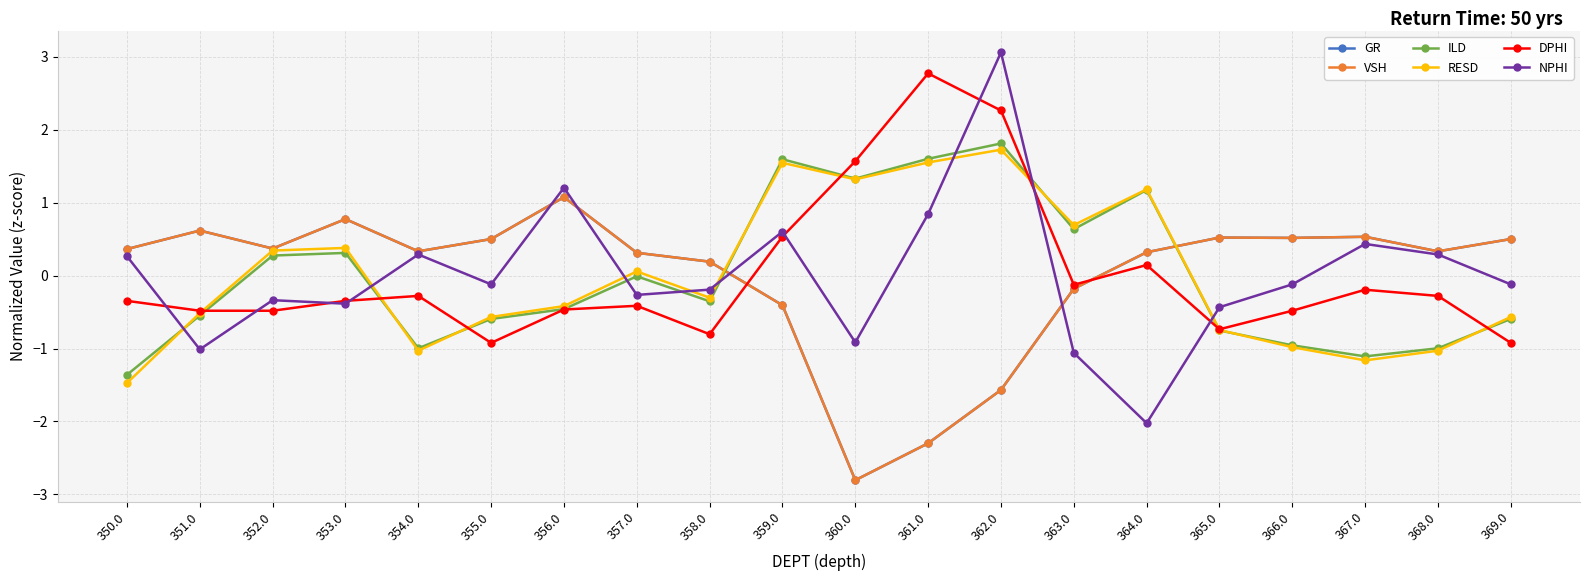

What is the value of the VSH point at the 16th from the left?

0.5